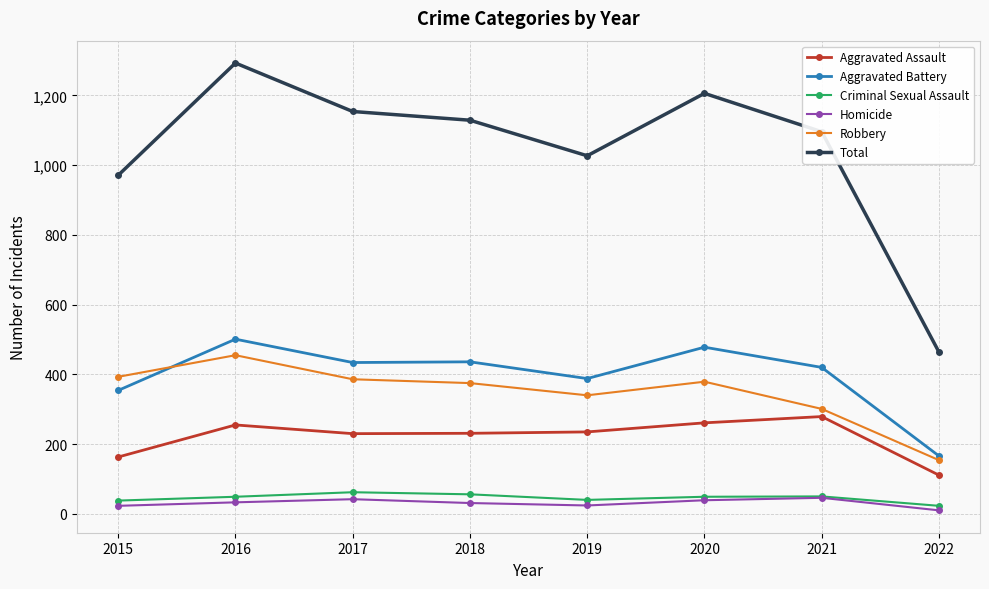

True or false: Aggravated Assault and Homicide intersect in this chart.

False